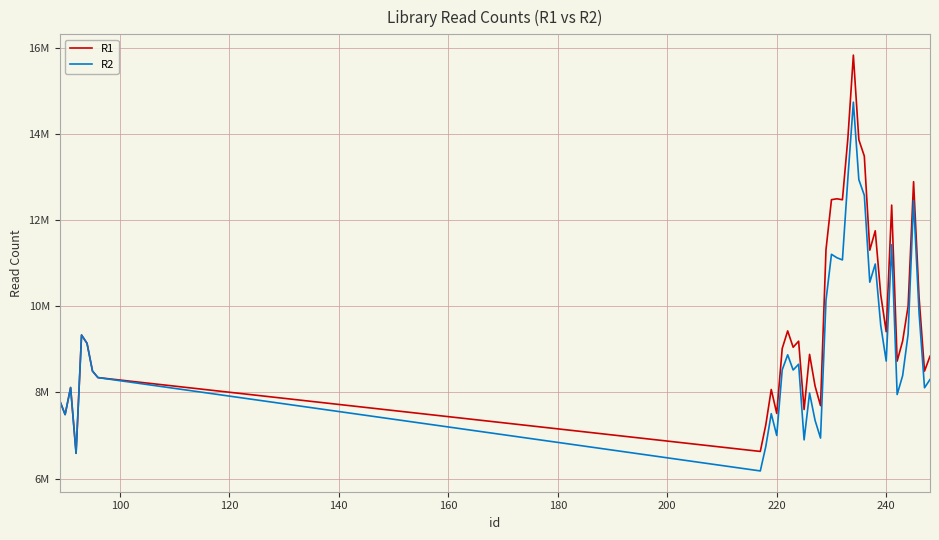

What is the maximum value shown in the chart?

15839537